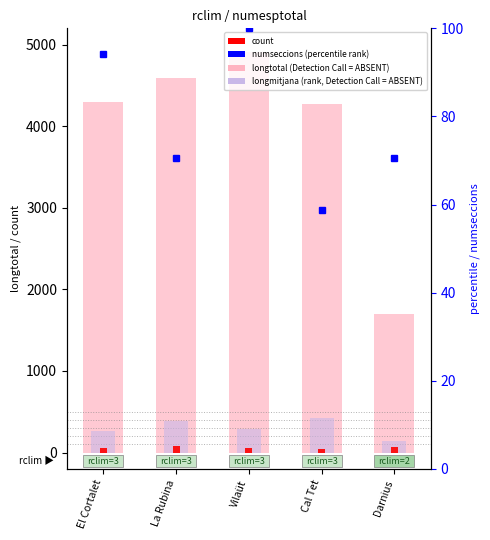

True or false: count has a value of 90.8 at Vilaüt.

False